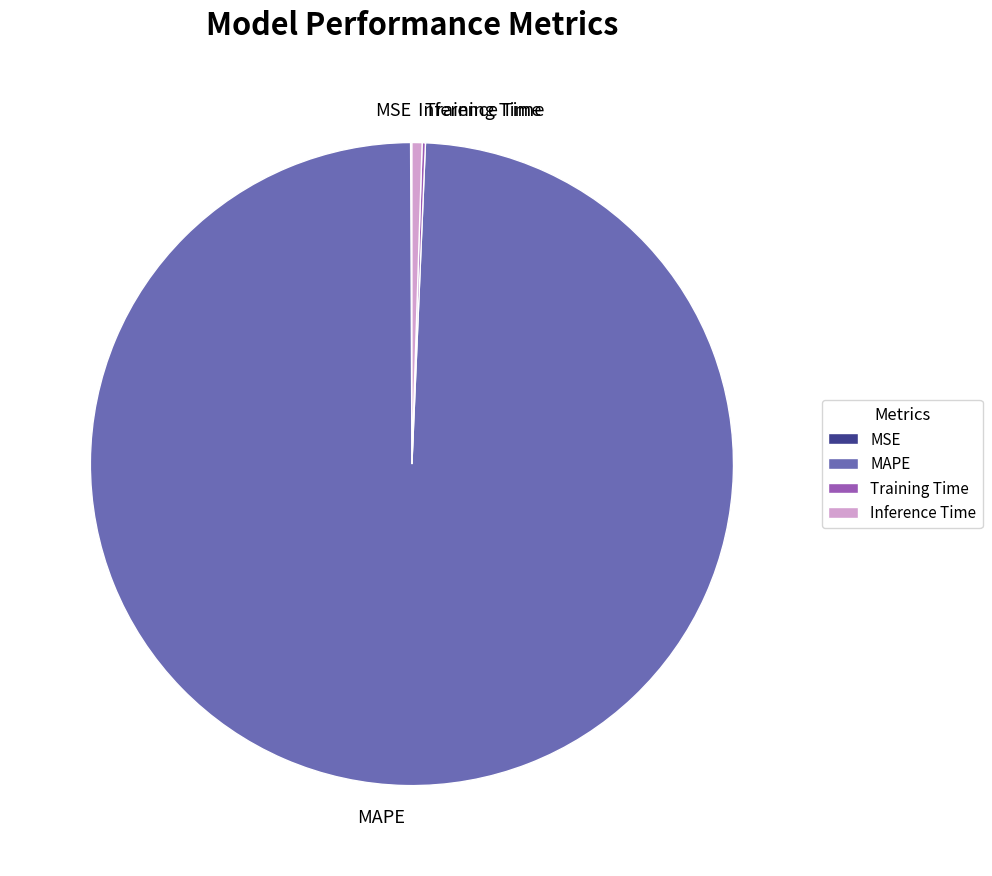

What is the largest slice in the pie chart?

MAPE